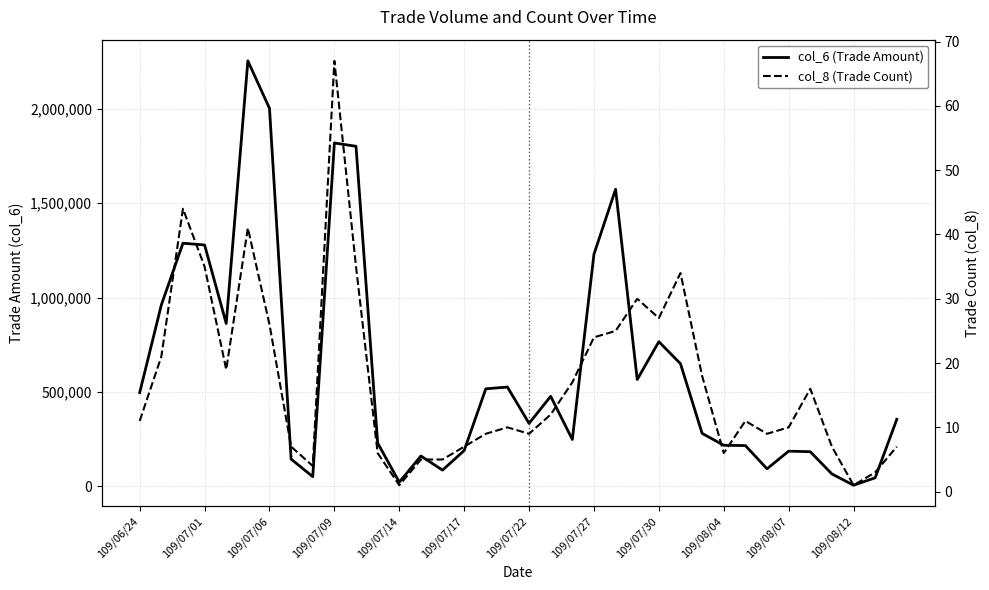

At how many categories does at least one series exceed 1090494?

8